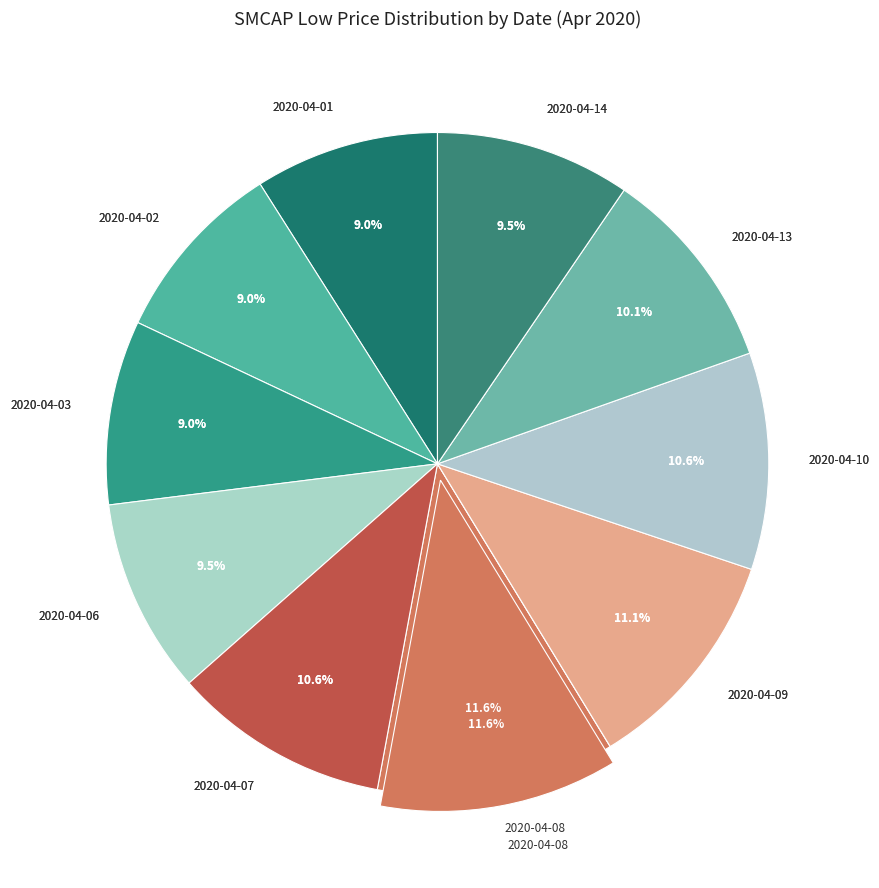

Count the number of slices in the pie.

10